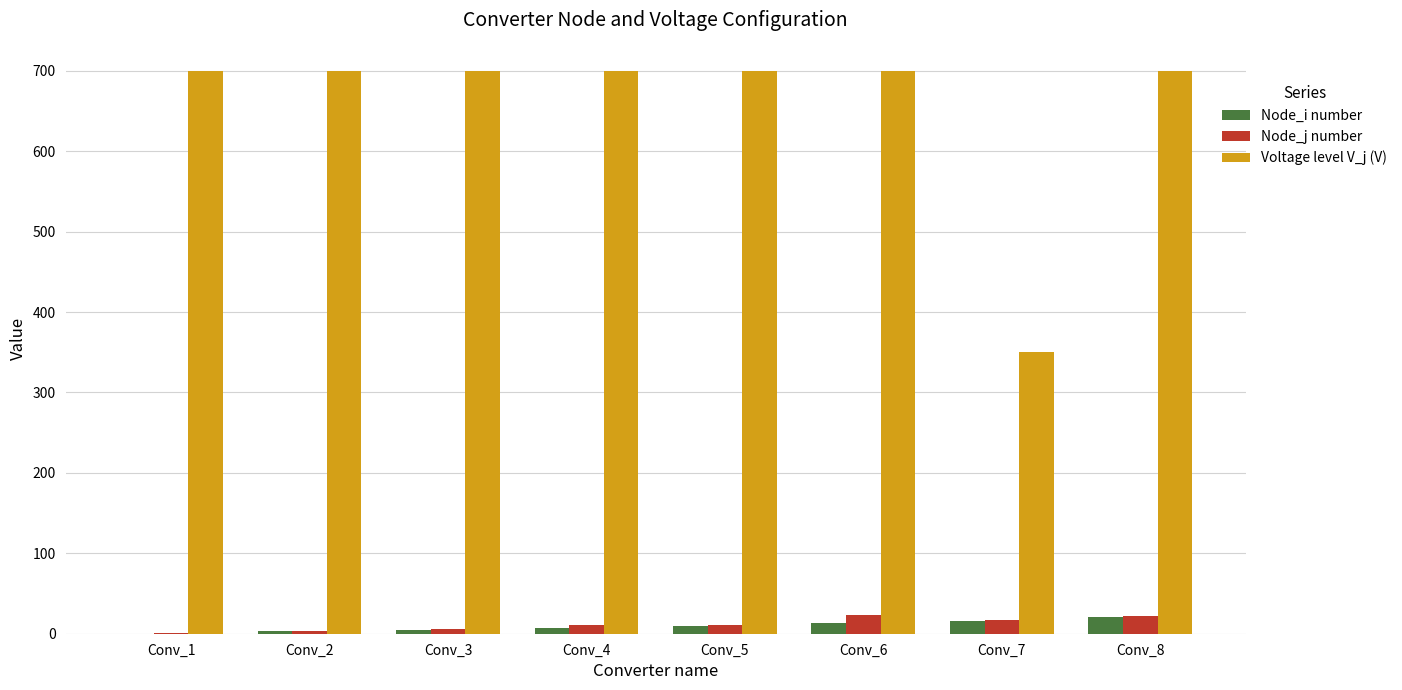

Which series changed the most between Conv_1 and Conv_7?

Voltage level V_j (V)